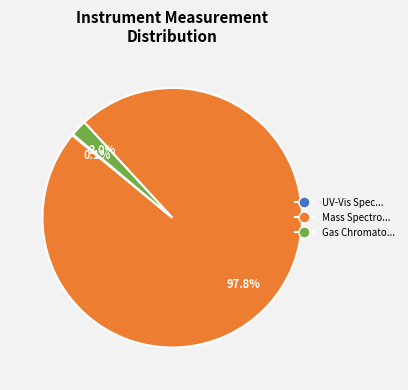

Does any single category account for the majority?

Yes